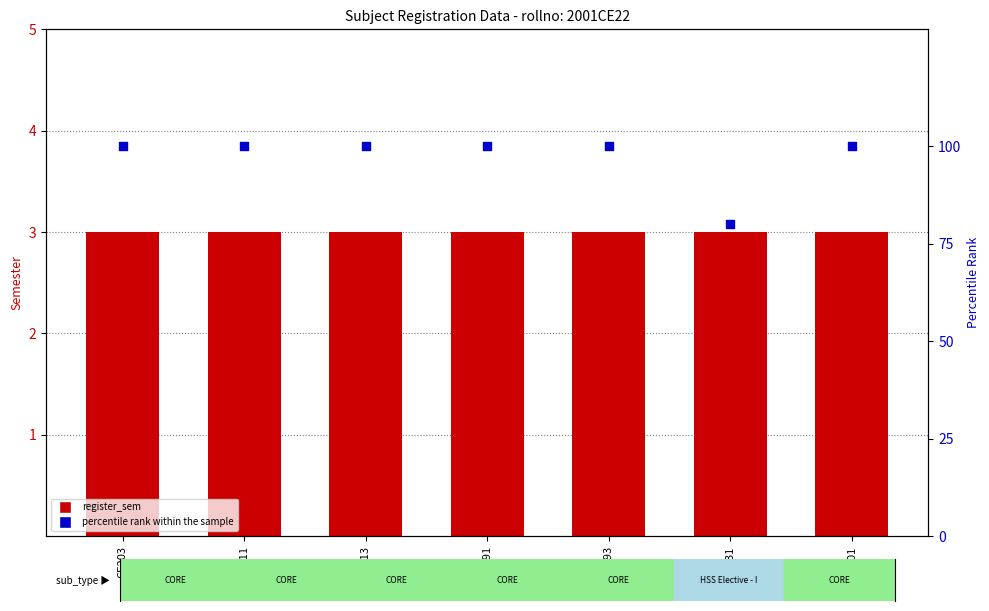

Which series has the largest total across all categories?

percentile rank within the sample